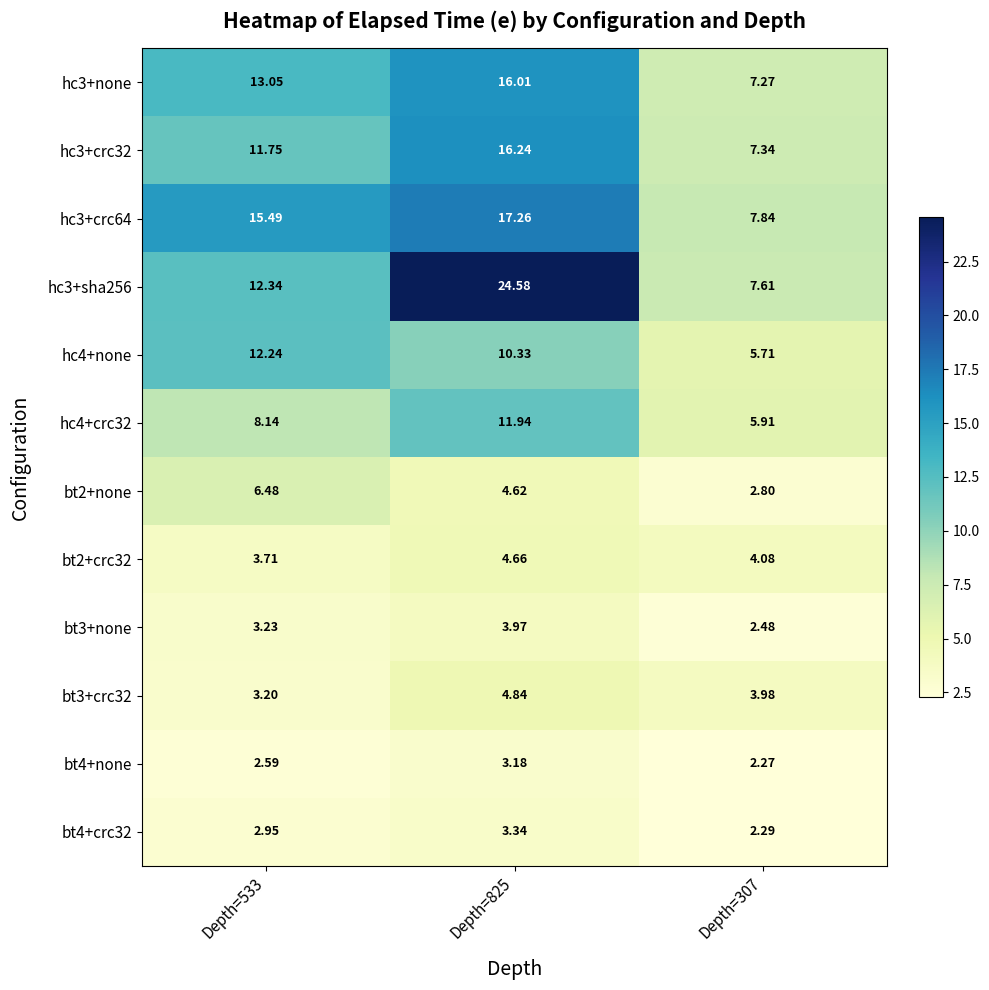

Is the value of bt3+crc32 at Depth=307 greater than the value of bt4+none at Depth=533?

Yes